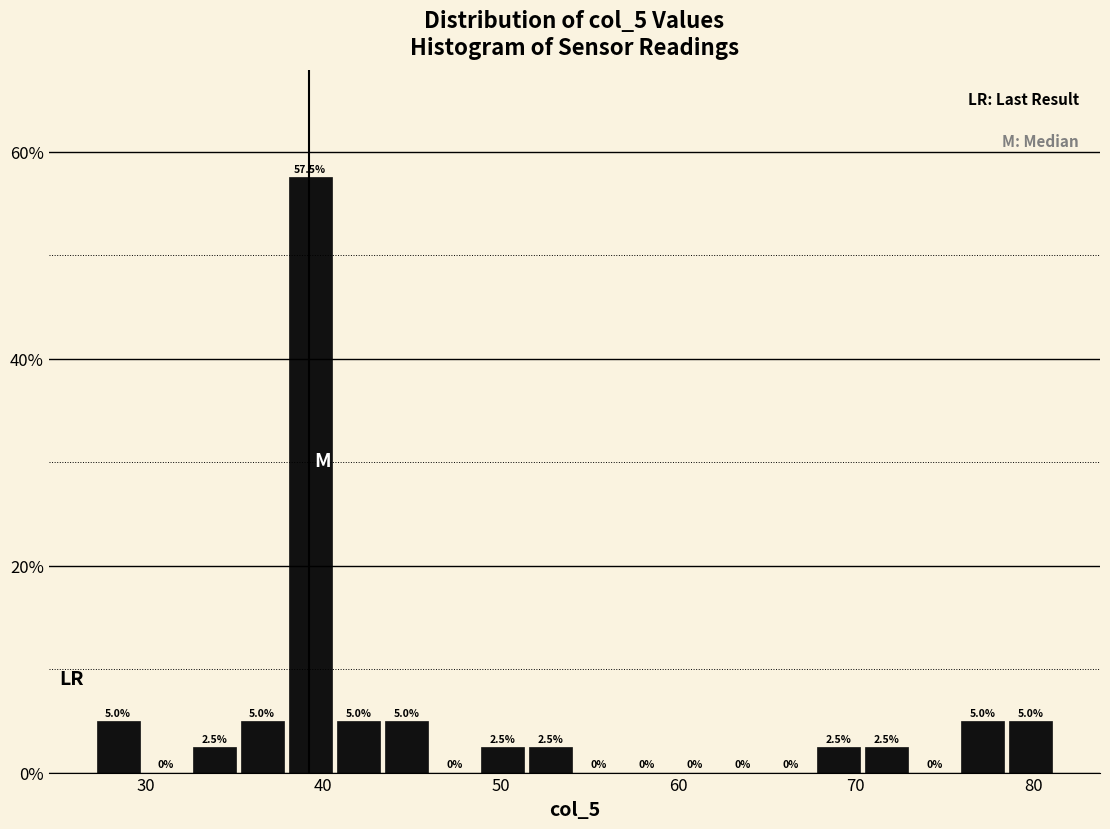

Read against the x-axis, roughly where is the centre of the tallest bar?

39